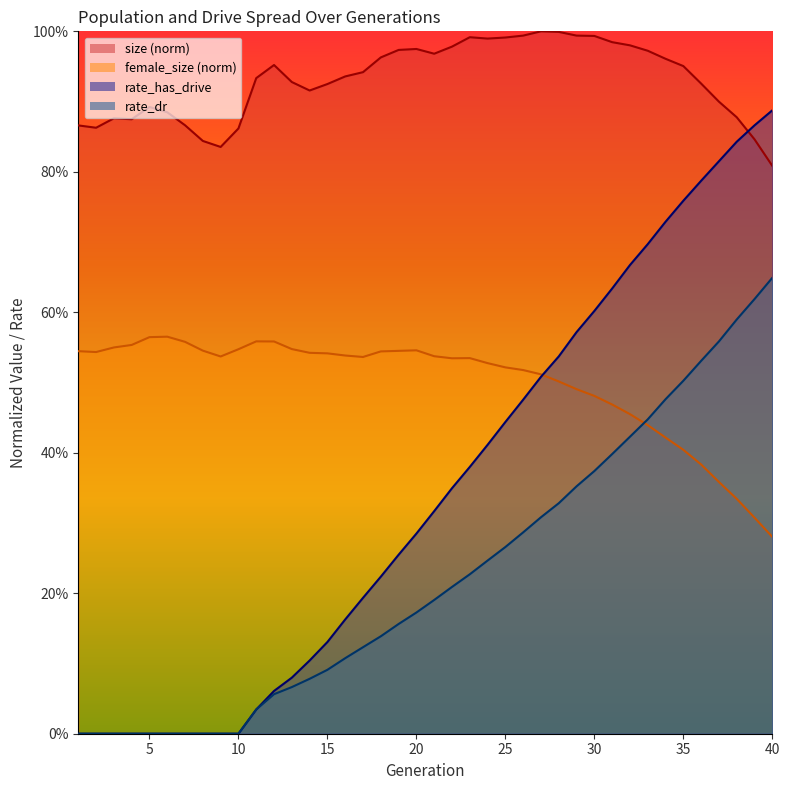

What is the value of the rate_dr point at the 26th from the left?

0.3